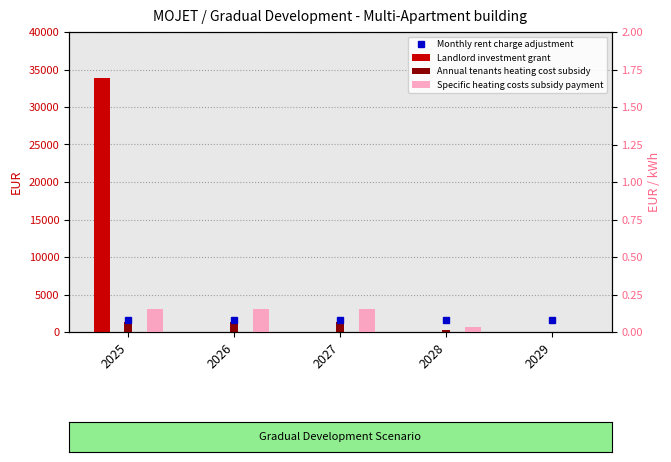

True or false: Landlord investment grant has a value of -21682.9 at 2026.

False